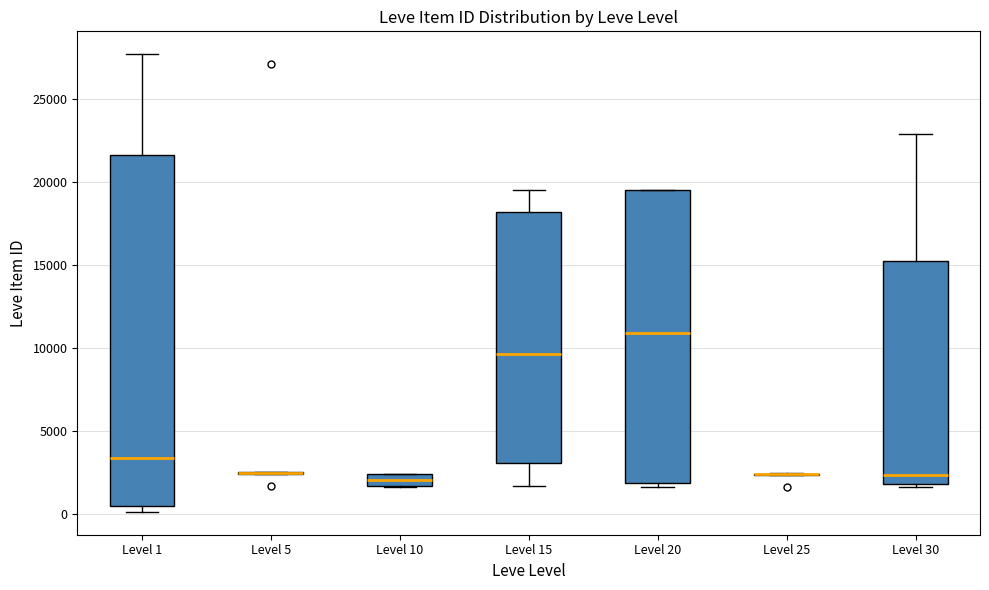

Comparing the boxes themselves (not the whiskers), which one is the tallest?

Level 1